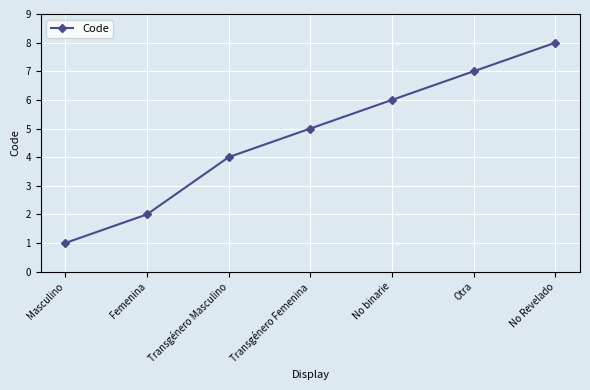

Reading right to left, extract all data points from this chart.

8	7	6	5	4	2	1